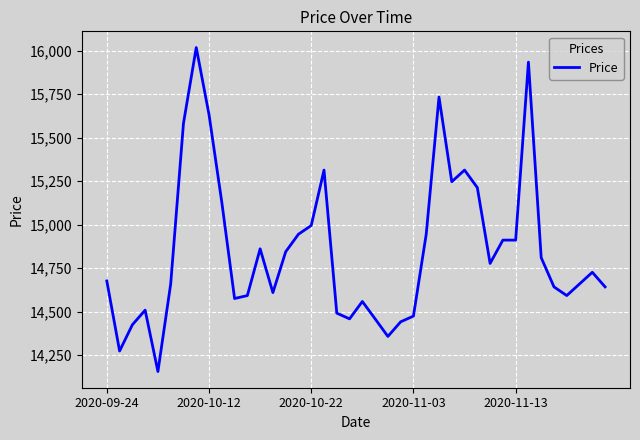

Reading left to right, list all the values displayed in this chart.

14676	14273	14424	14508	14155	14659	15583	16019	15633	15129	14575	14592	14861	14609	14844	14945	14995	15314	14491	14458	14558	14458	14357	14441	14474	14945	15734	15247	15314	15213	14777	14911	14911	15935	14810	14642	14592	14659	14726	14642